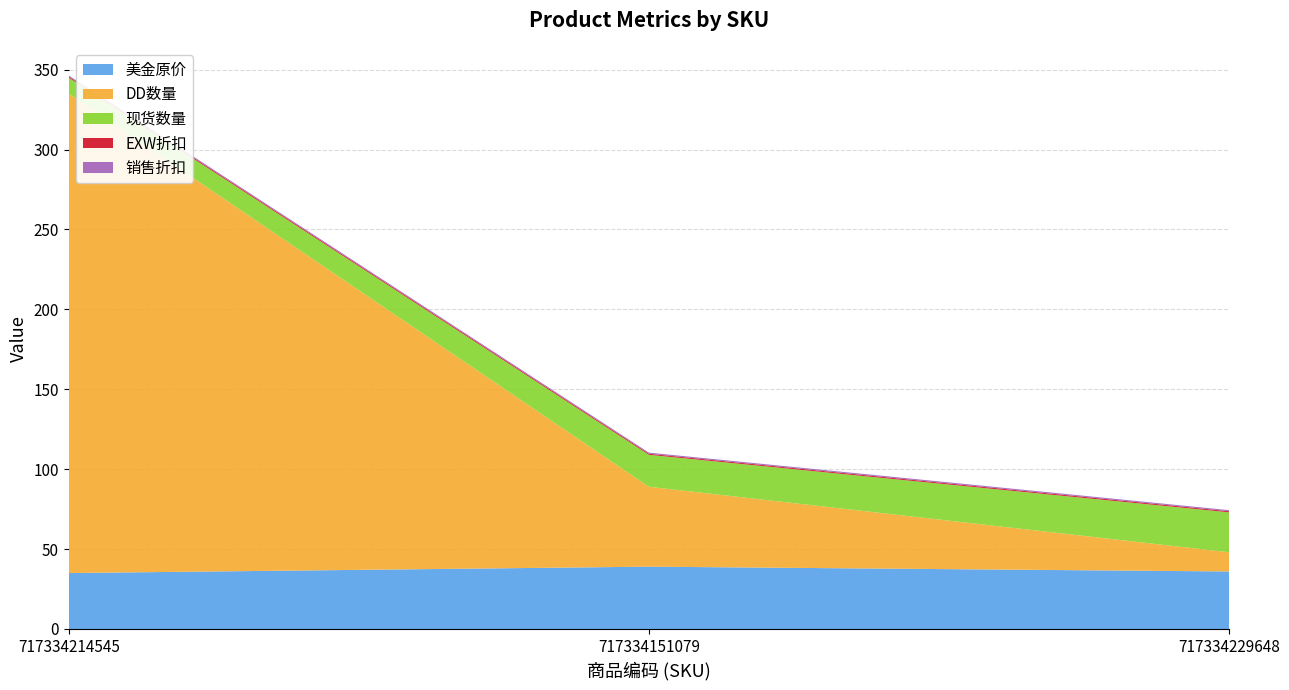

Reading right to left, what are all the values shown in this chart?

美金原价: 717334229648=36.0	717334151079=39.0	717334214545=35.0
DD数量: 717334229648=12.0	717334151079=50.0	717334214545=300.0
现货数量: 717334229648=25.0	717334151079=20.0	717334214545=10.0
EXW折扣: 717334229648=0.7	717334151079=0.7	717334214545=0.7
销售折扣: 717334229648=0.7	717334151079=0.7	717334214545=0.7